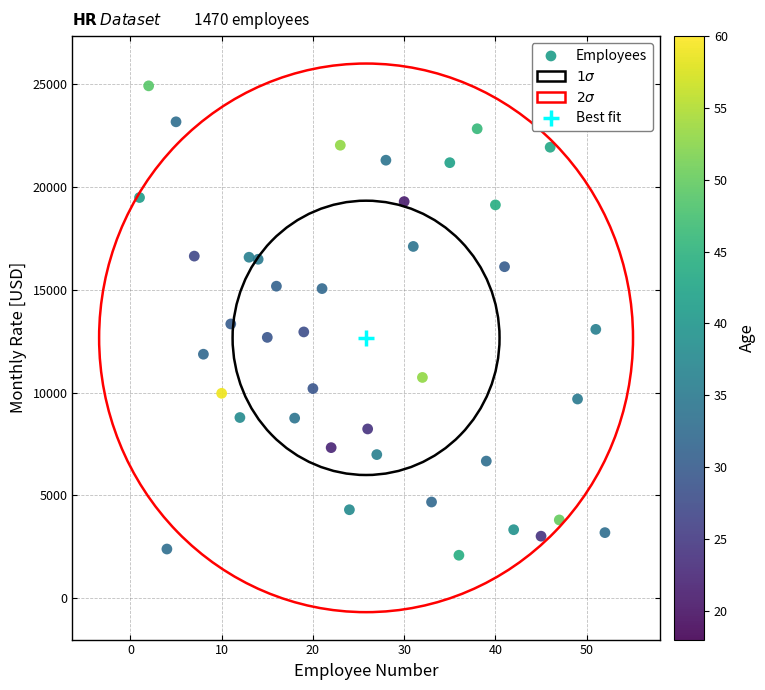

What is the range of Y values (max minus min)?

22813